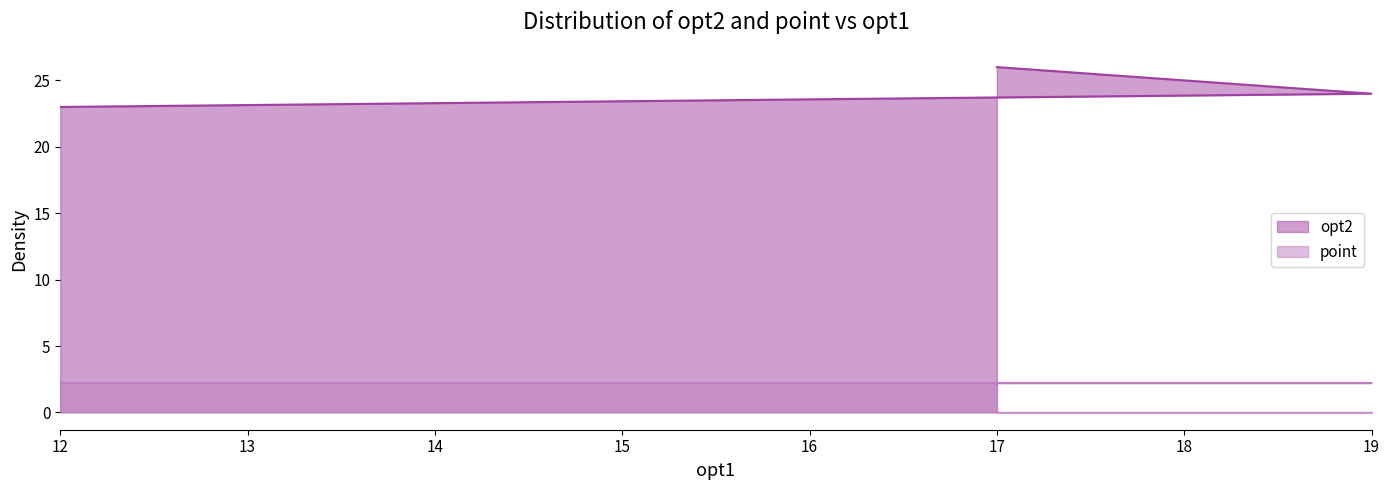

What is the average value of the opt2 series?

24.3